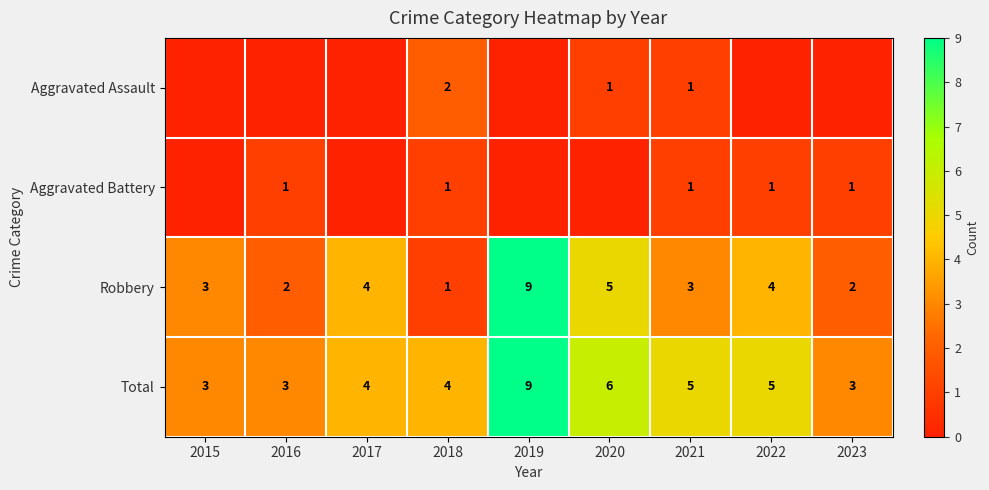

List the labels in order of Aggravated Assault value, smallest first.

2015, 2016, 2017, 2019, 2022, 2023, 2020, 2021, 2018